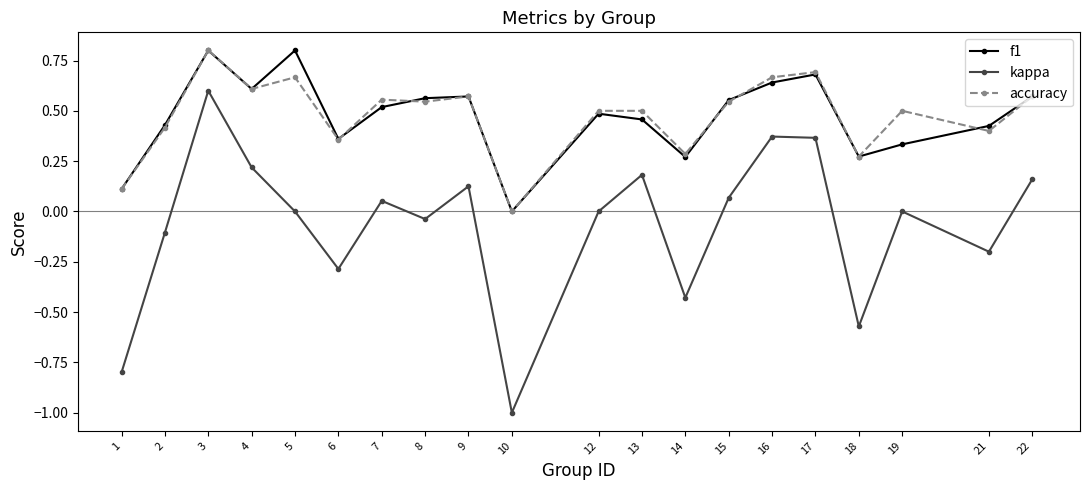

The value of kappa at 21 is -0.2. True or false?

True